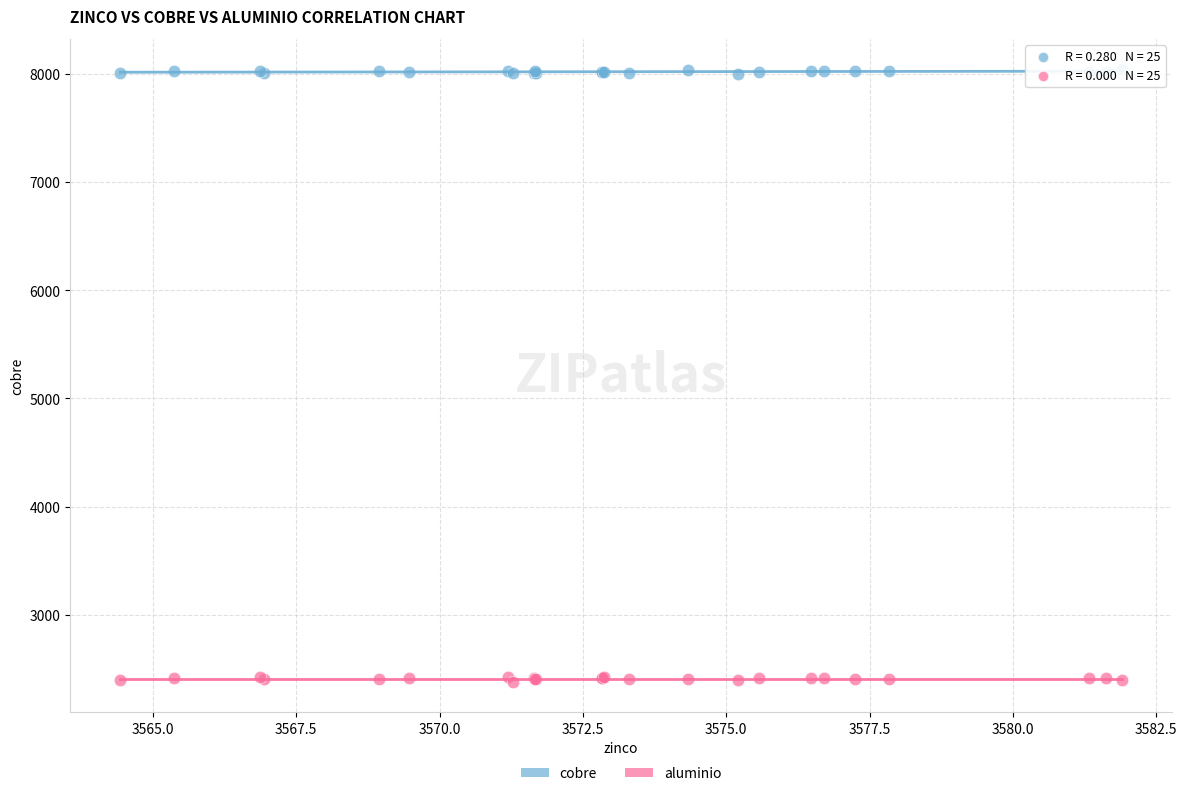

Which series contains the lowest Y value?

aluminio